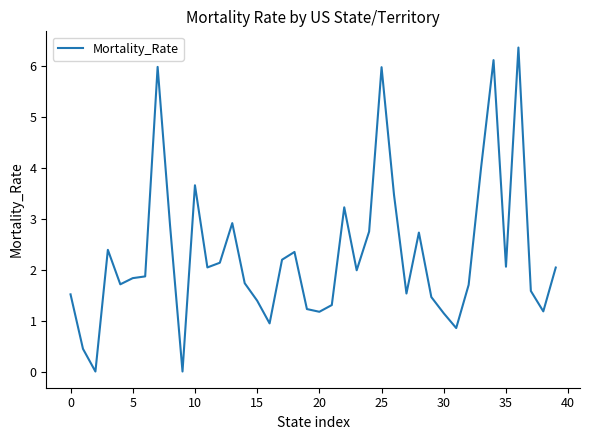

What is the greatest value displayed?

6.4